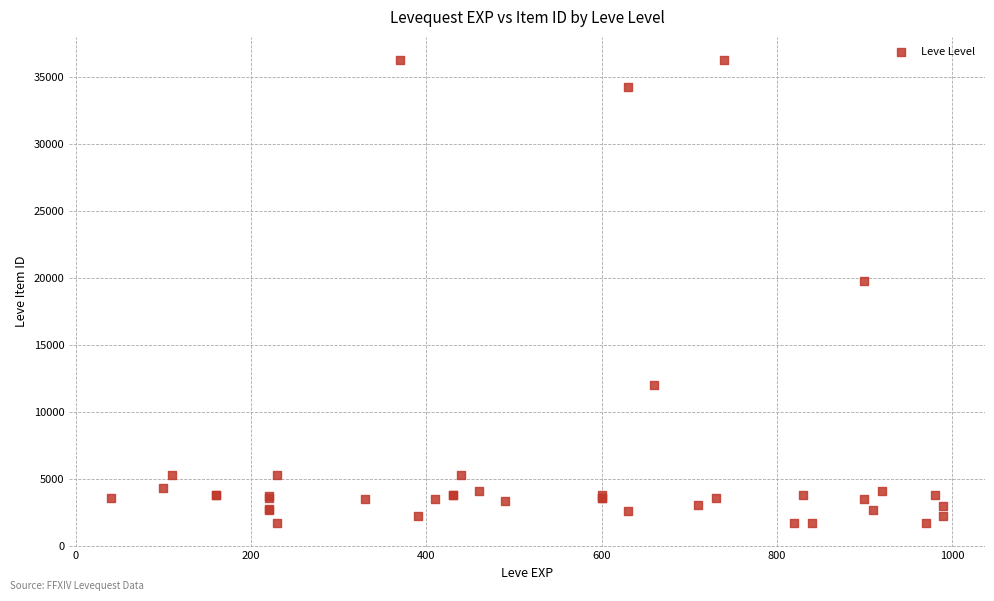

What Y value in the scatter plot is closest to 18967?

19744